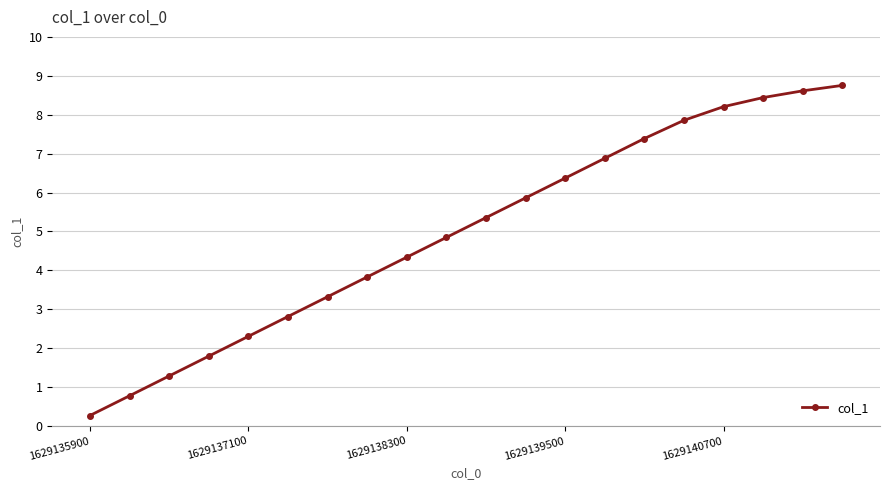

How many values are below 5?

10